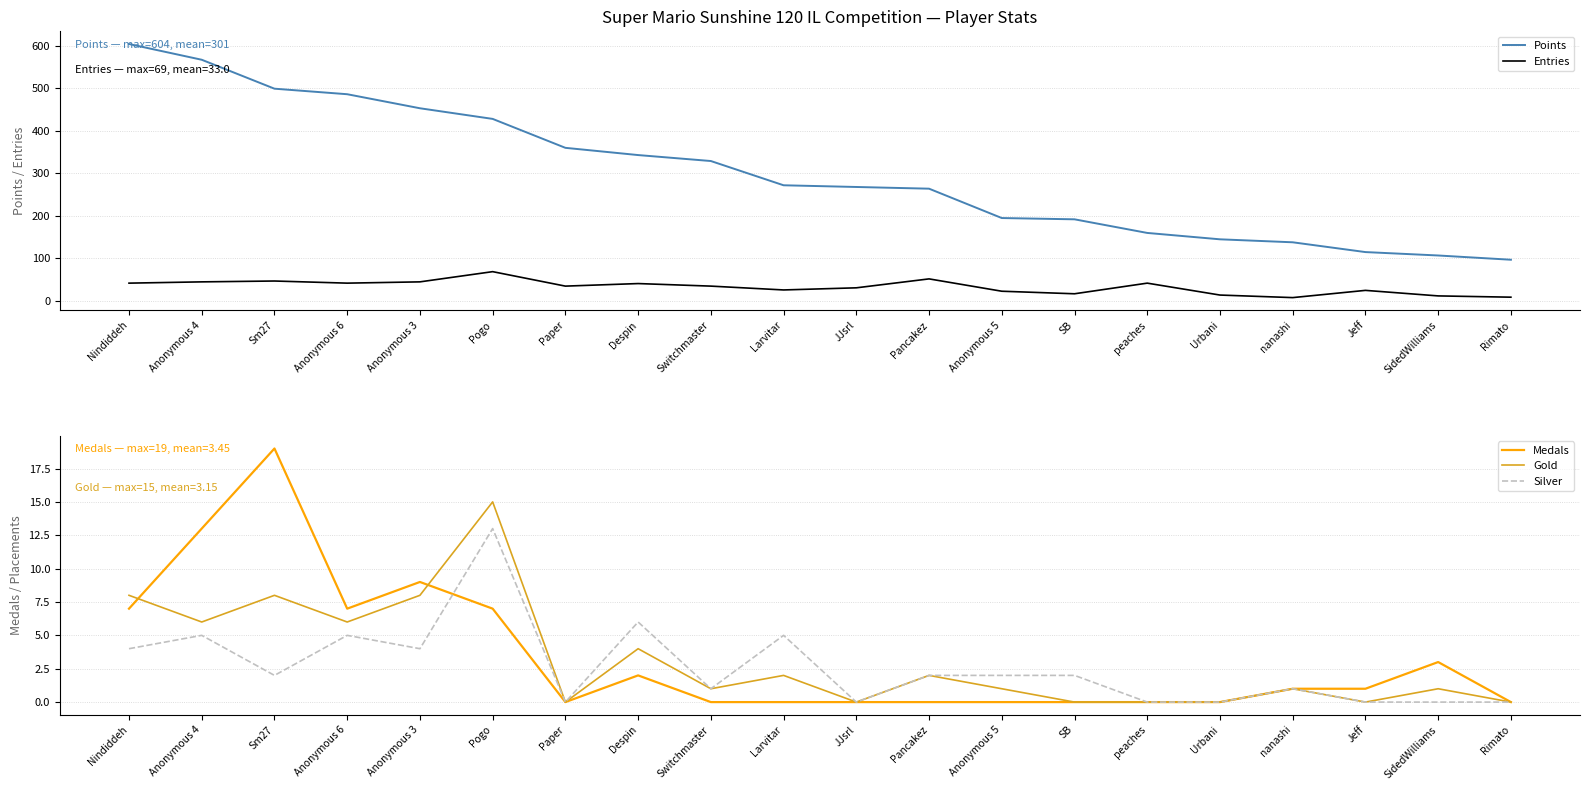

Which series changed the most between SB and peaches?

Points